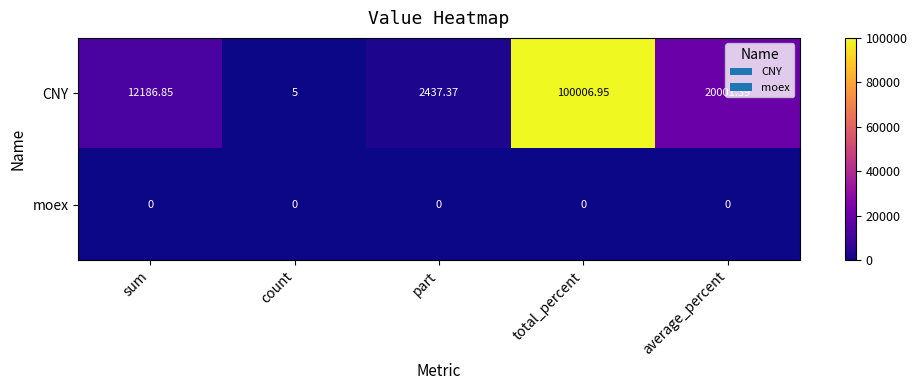

Rank the series at count from lowest to highest value.

moex, CNY